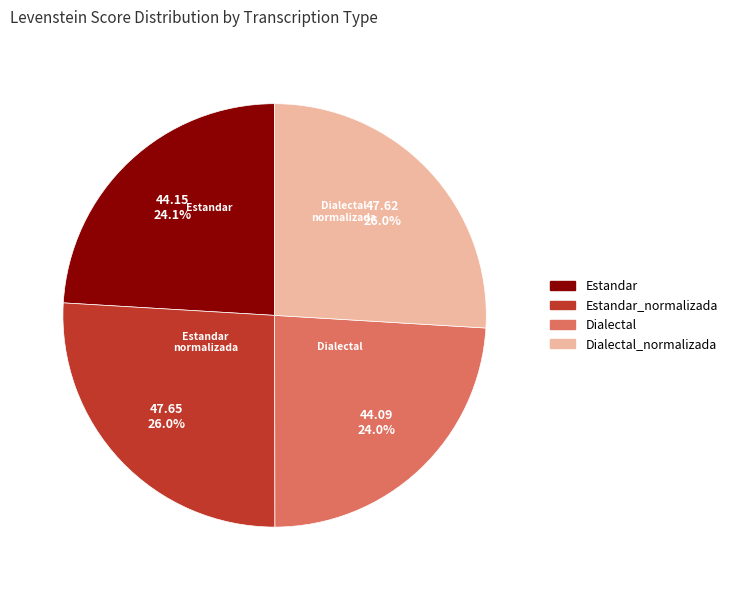

Is there a majority slice in this chart?

No